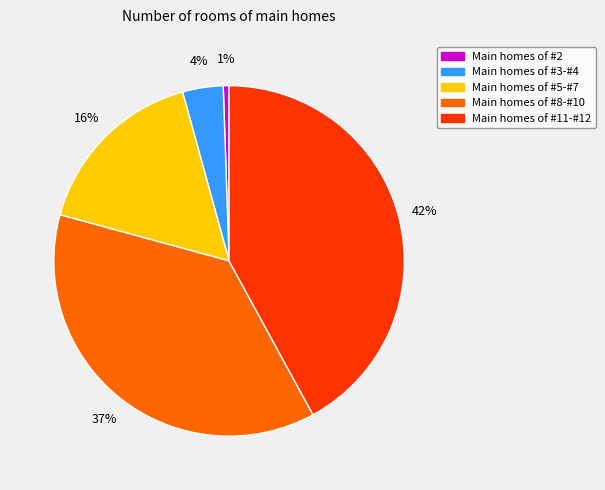

To the nearest percent, what is the average slice percentage?

20%